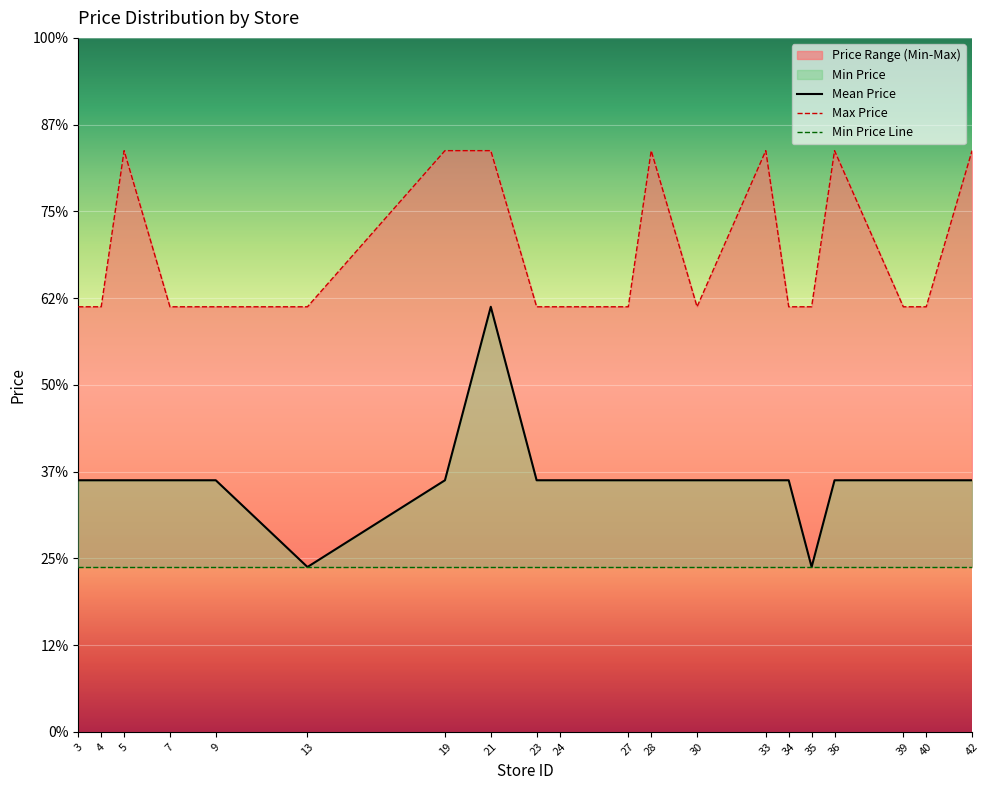

At which label does Mean Price reach its peak?

21